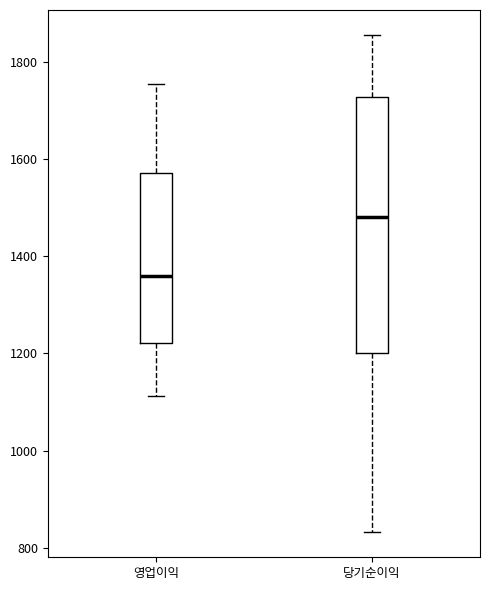

Reading left to right, read every box against the y-axis: the position of its median line, the range the box covers, and the ends of its whiskers. The values are not printed on the chart, so give them approximately, as read against the axis.

영업이익: median 1360, box 1220 to 1580, whiskers 1120 to 1760
당기순이익: median 1480, box 1200 to 1720, whiskers 840 to 1860